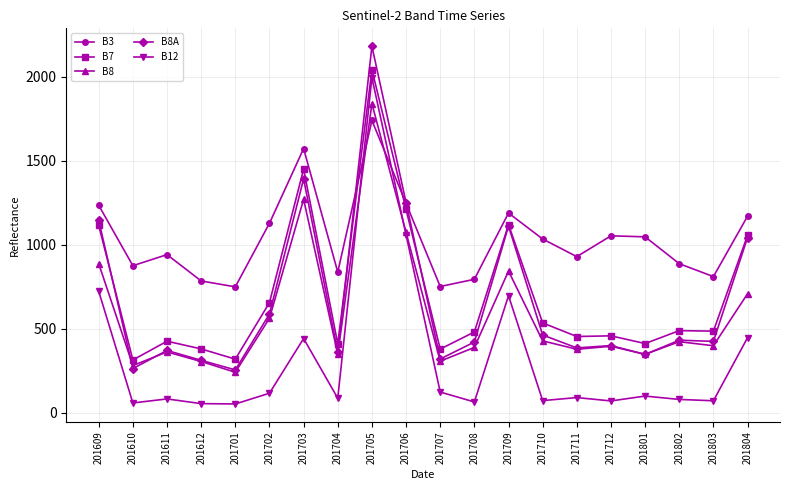

Does the chart have visible grid lines?

Yes